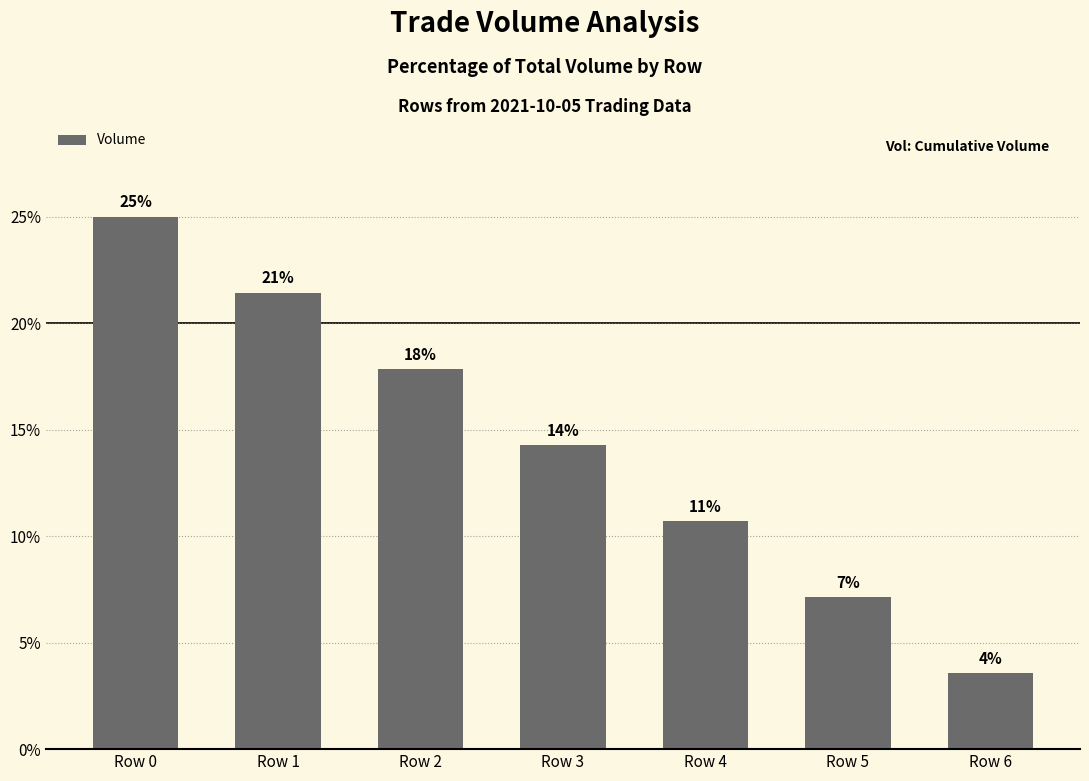

Rank the categories by value from lowest to highest.

Row 6, Row 5, Row 4, Row 3, Row 2, Row 1, Row 0